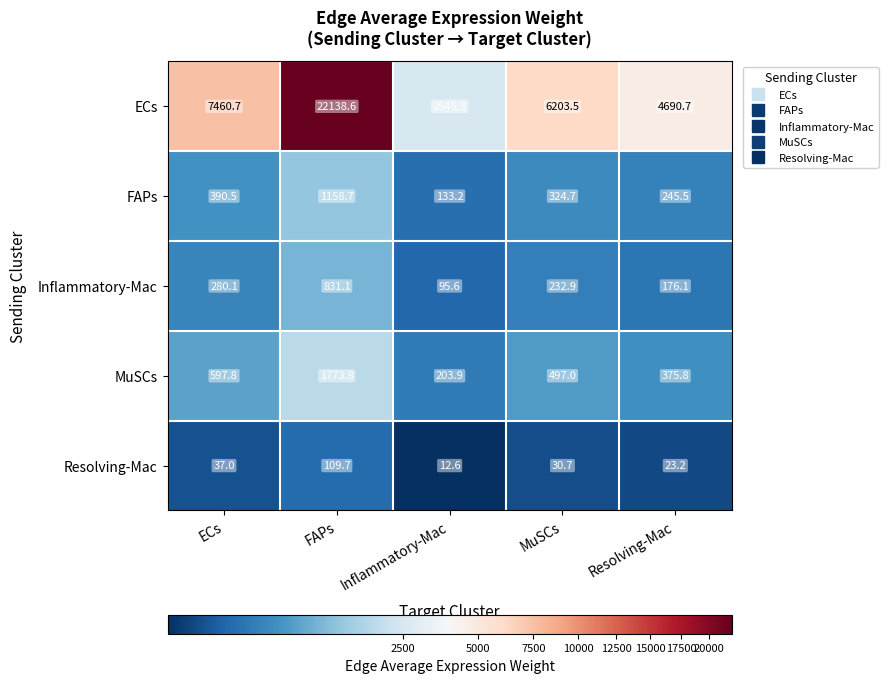

Reading right to left, list all the values displayed in this chart.

ECs: Resolving-Mac=4690.7	MuSCs=6203.5	Inflammatory-Mac=2545.3	FAPs=22138.6	ECs=7460.7
FAPs: Resolving-Mac=245.5	MuSCs=324.7	Inflammatory-Mac=133.2	FAPs=1158.7	ECs=390.5
Inflammatory-Mac: Resolving-Mac=176.1	MuSCs=232.9	Inflammatory-Mac=95.6	FAPs=831.1	ECs=280.1
MuSCs: Resolving-Mac=375.8	MuSCs=497.0	Inflammatory-Mac=203.9	FAPs=1773.8	ECs=597.8
Resolving-Mac: Resolving-Mac=23.2	MuSCs=30.7	Inflammatory-Mac=12.6	FAPs=109.7	ECs=37.0